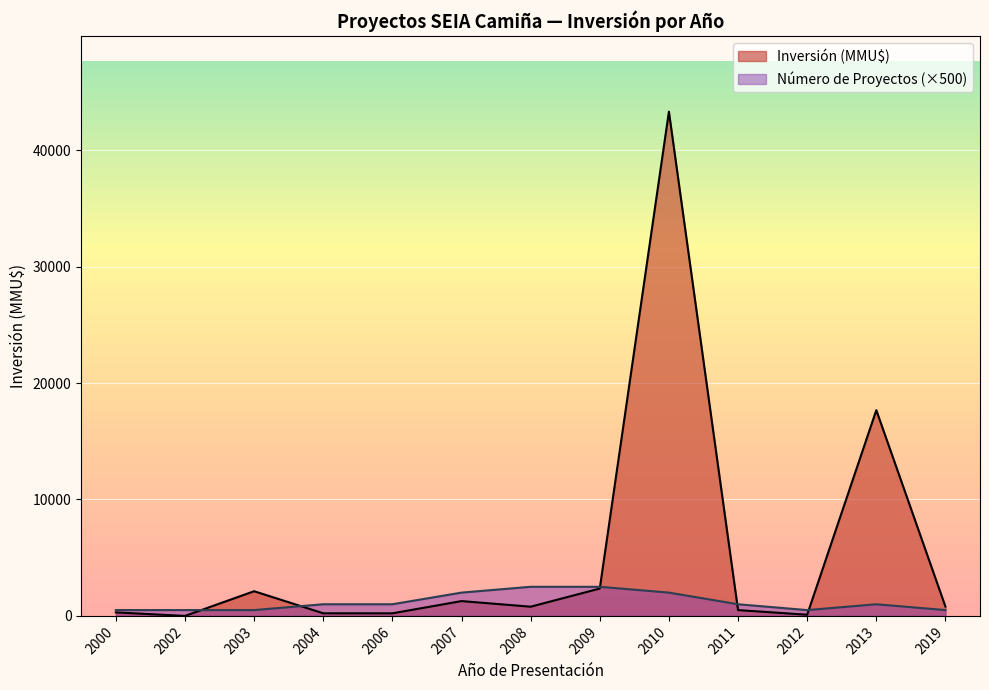

Which category has the highest value across all series?

2010